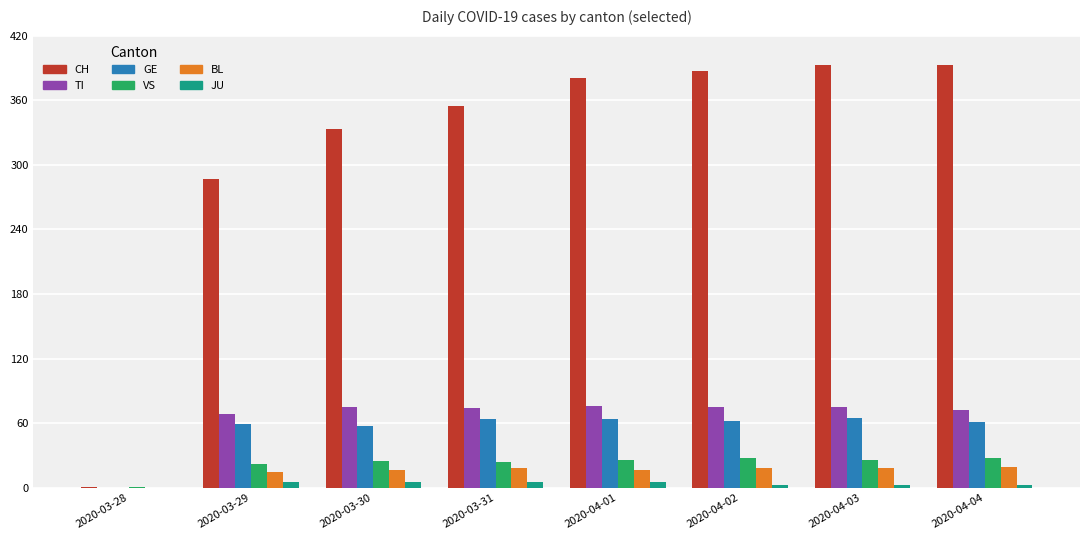

What value does the BL series have at 2020-03-30, to the nearest 5?

15